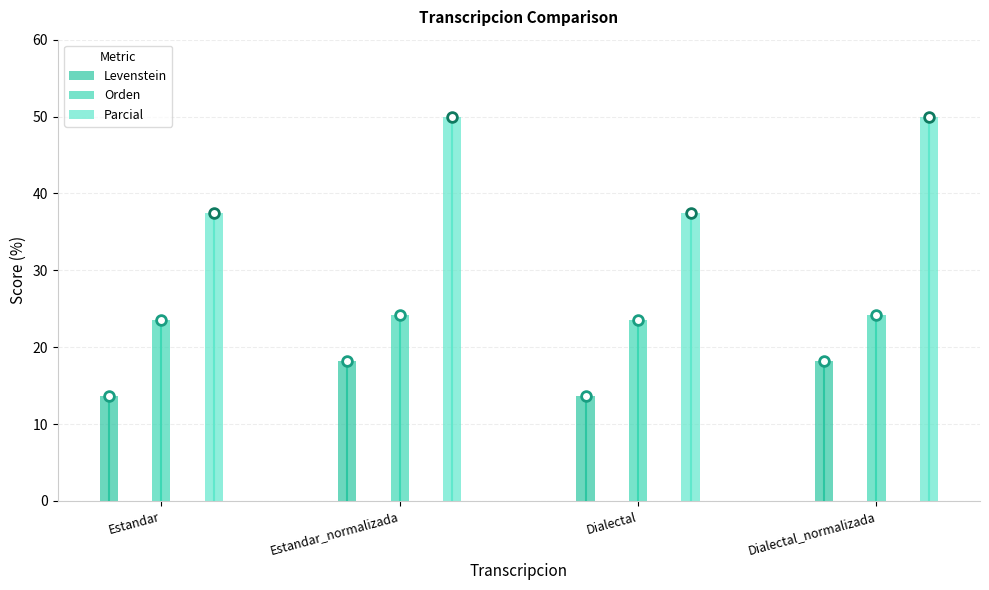

List the series in order of their peak value, lowest first.

Levenstein, Orden, Parcial